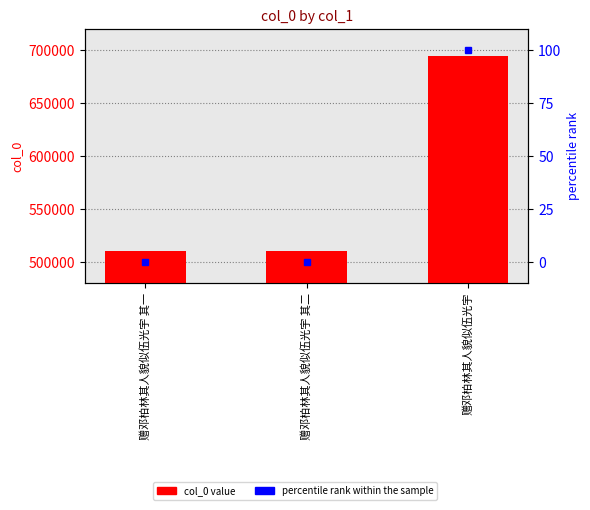

List the series in order of their overall mean, lowest first.

percentile rank within the sample, col_0 value